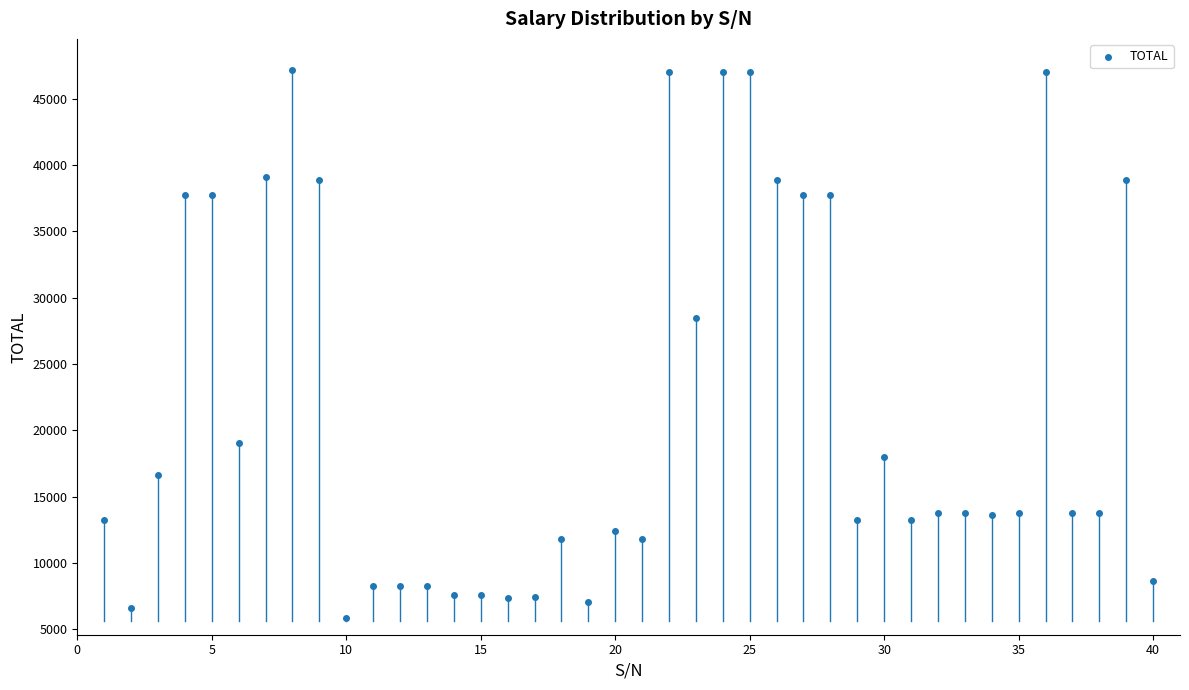

What is the range of X values (max minus min)?

39.0